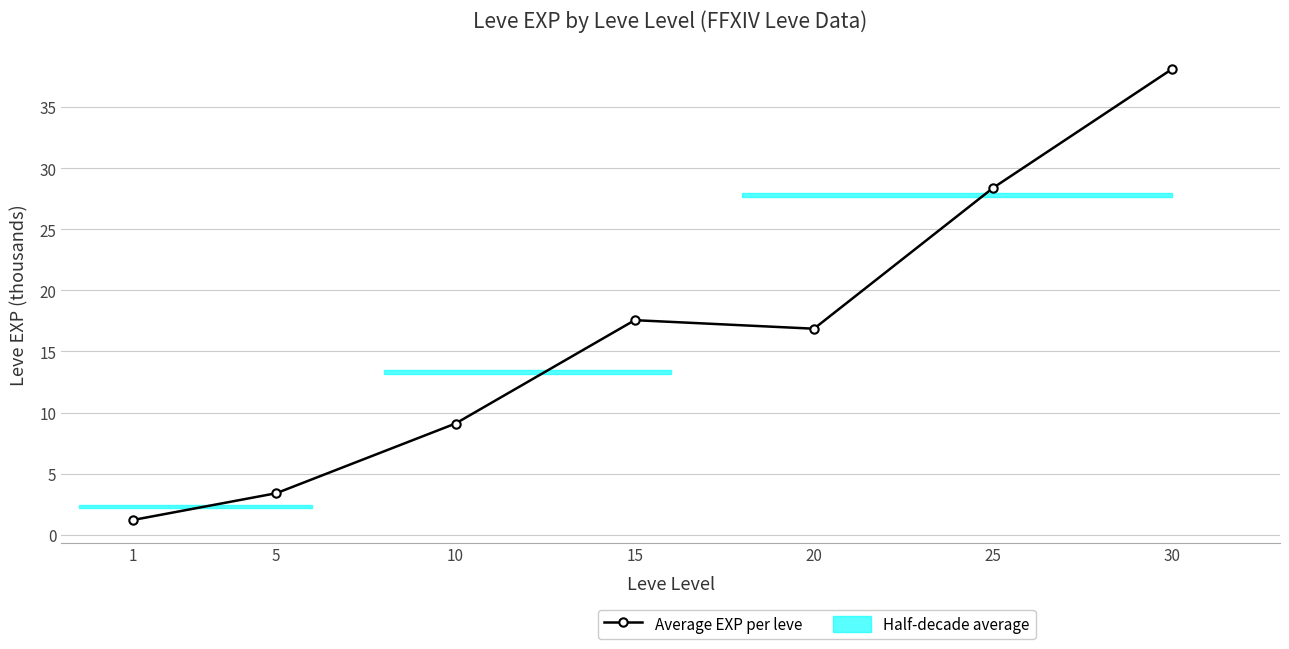

Reading left to right, list all the values displayed in this chart.

1=1.2	5=3.4	10=9.1	15=17.6	20=16.9	25=28.4	30=38.1